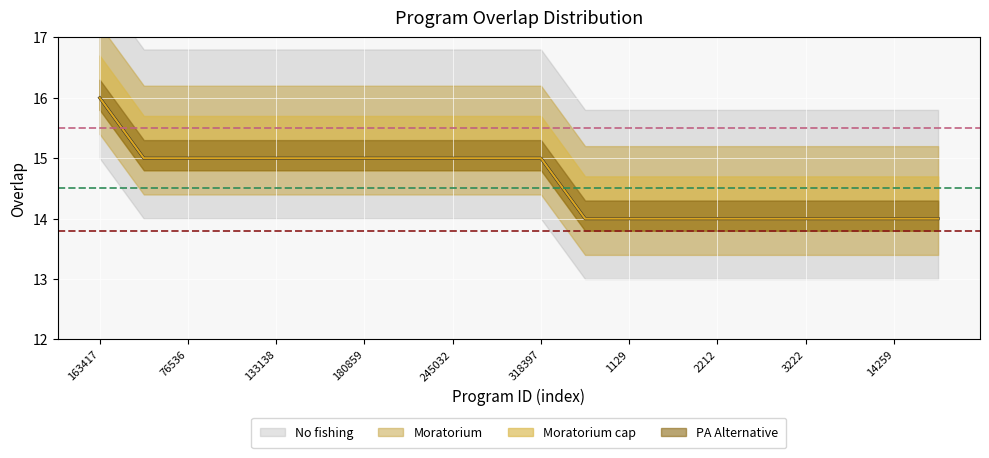

Reading left to right, extract all data points from this chart.

163417=16	7798=15	76536=15	111636=15	133138=15	171814=15	180859=15	214281=15	245032=15	267036=15	318397=15	643=14	1129=14	1475=14	2212=14	3143=14	3222=14	10816=14	14259=14	20540=14